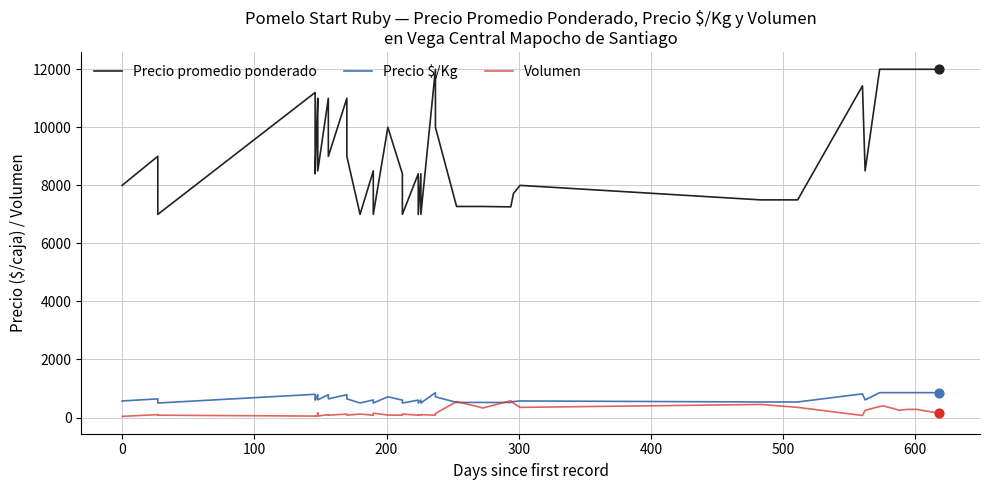

Which series contains the lowest Y value?

Volumen